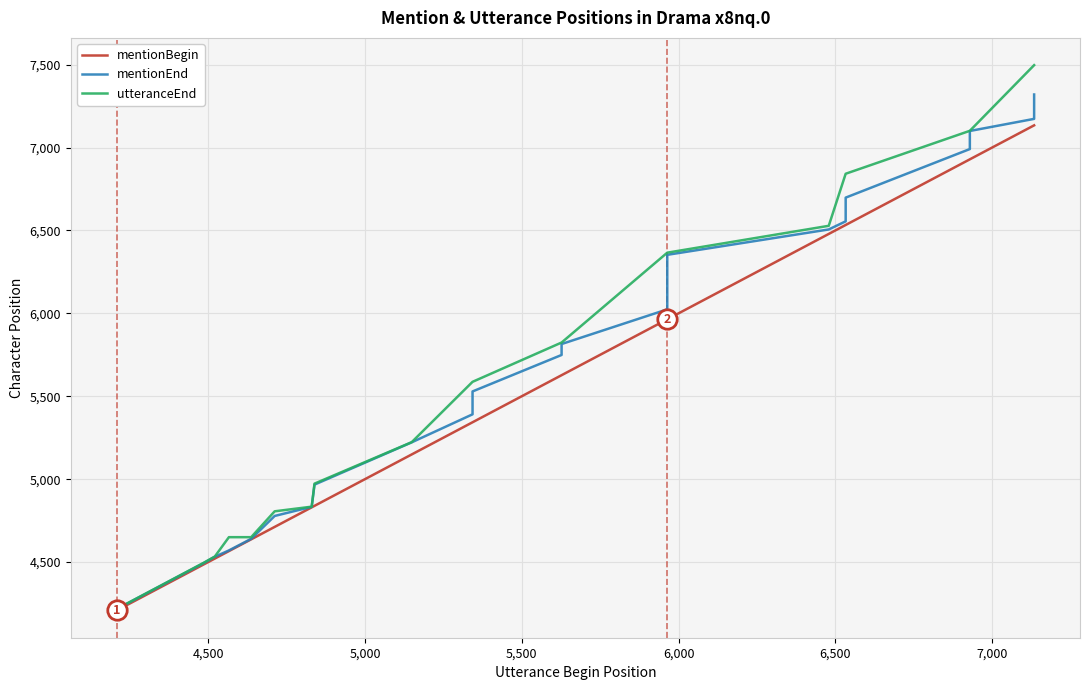

Reading left to right, transcribe all the data shown in this chart.

mentionBegin: 4208	4221	4484	4521	4566	4637	4712	4830	4839	5149	5343	5343	5343	5343	5343	5627	5627	5964	5964	5964	5964	5964	5964	5964	5964	5964	6479	6533	6533	6533	6533	6533	6533	6929	6929	7134	7134	7134	7134	7134
mentionEnd: 4219	4229	4492	4532	4570	4640	4778	4833	4967	5222	5391	5402	5440	5488	5529	5749	5815	6024	6052	6074	6142	6217	6253	6276	6312	6353	6506	6555	6571	6591	6640	6684	6698	6991	7100	7173	7178	7236	7255	7320
utteranceEnd: 4230	4230	4494	4533	4650	4650	4806	4834	4973	5223	5587	5587	5587	5587	5587	5824	5824	6366	6366	6366	6366	6366	6366	6366	6366	6366	6528	6842	6842	6842	6842	6842	6842	7101	7101	7497	7497	7497	7497	7497